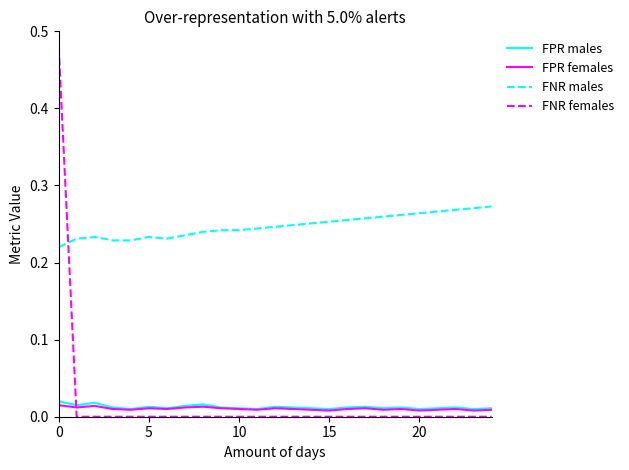

Which series has the largest range (max minus min)?

FNR females